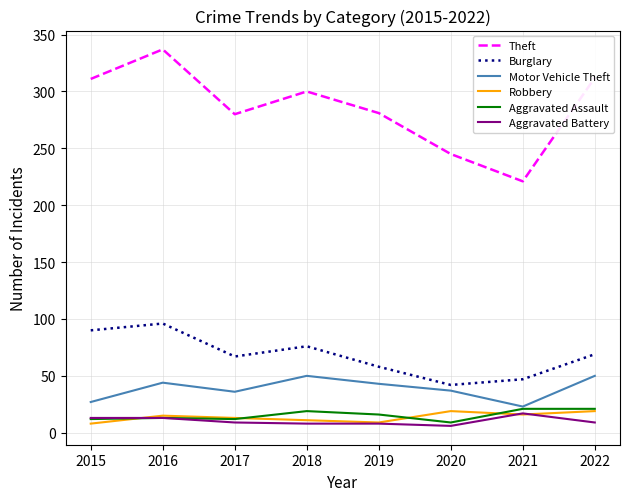

What are all the series names shown in the legend?

Theft, Burglary, Motor Vehicle Theft, Robbery, Aggravated Assault, Aggravated Battery